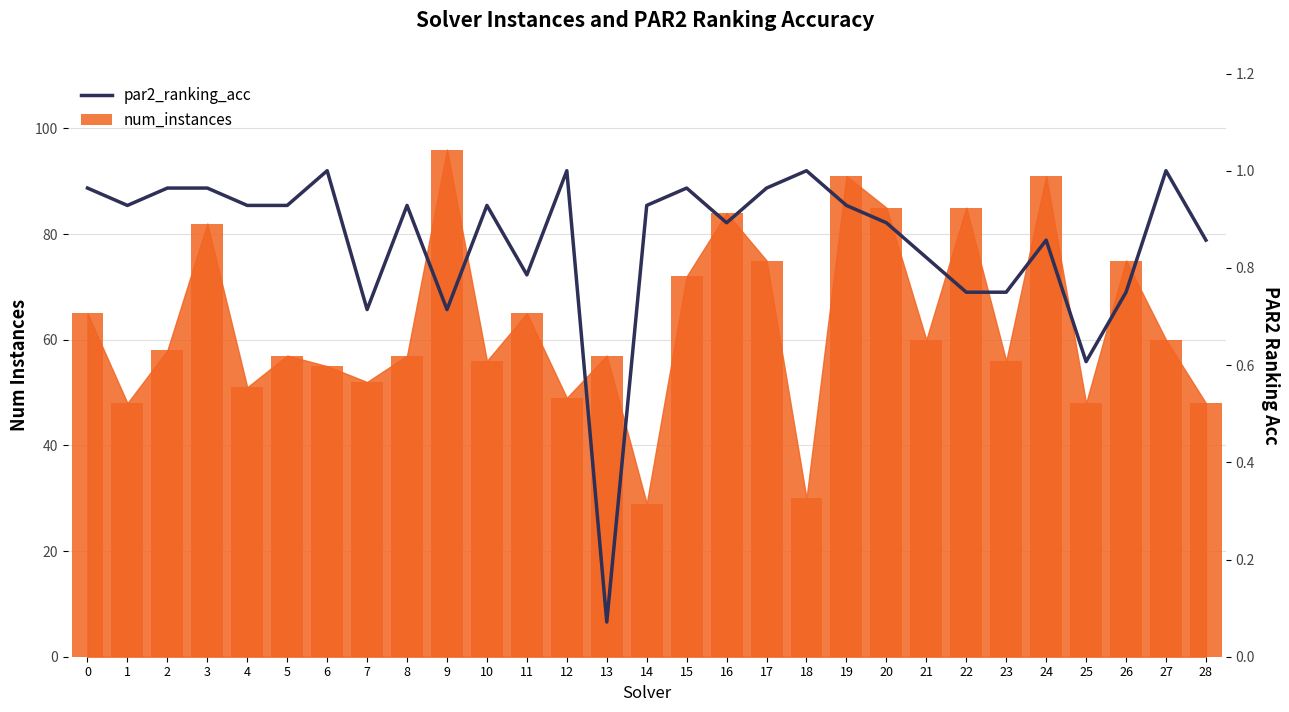

What is the sum of all num_instances values?

1837.0